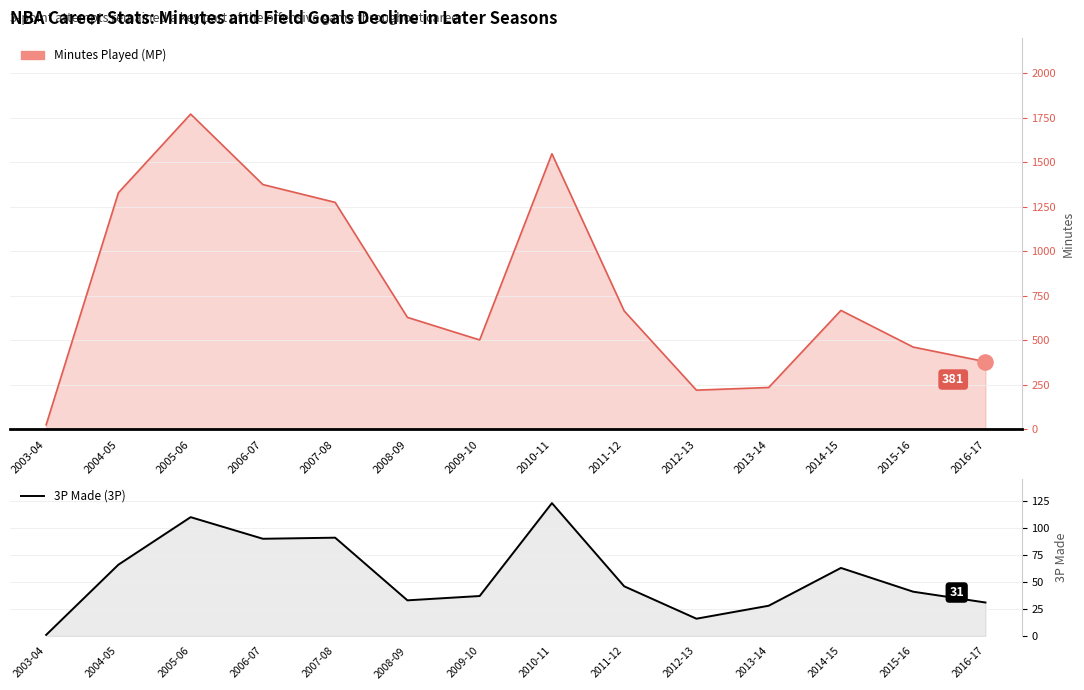

Which has a higher value, 2011-12 or 2010-11?

2010-11